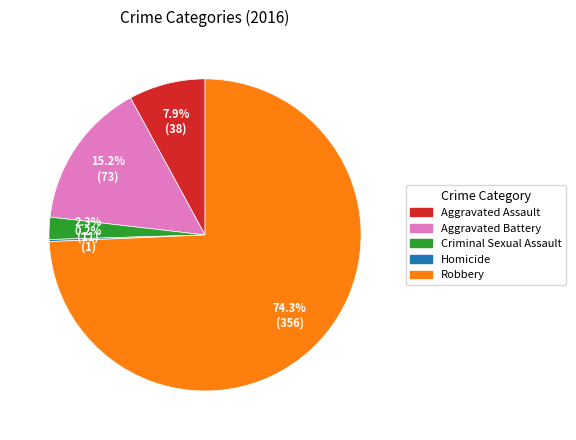

What is the largest slice in the pie chart?

Robbery